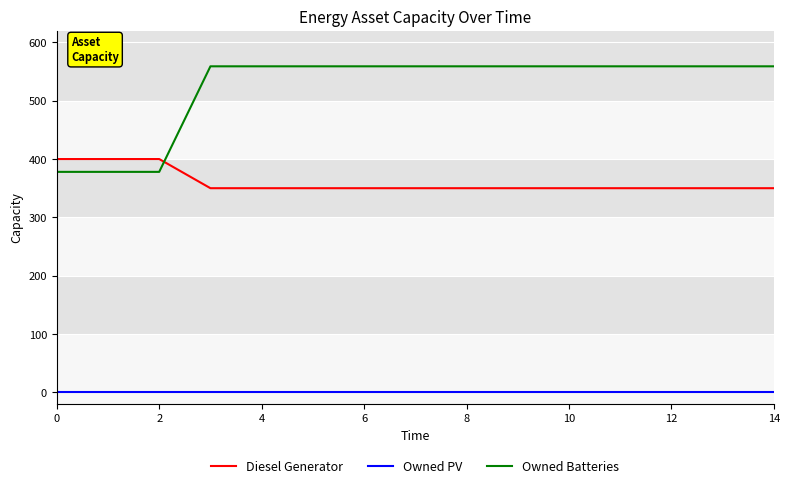

Which series has the largest total across all categories?

Owned Batteries